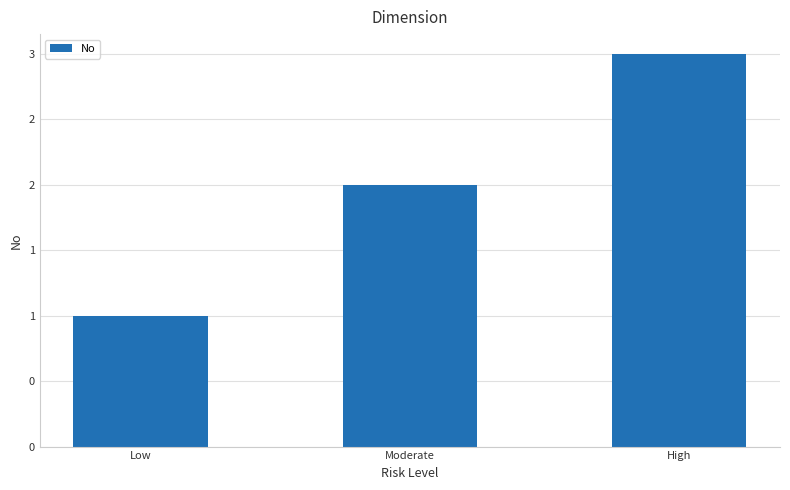

Between High and Moderate, which is larger?

High